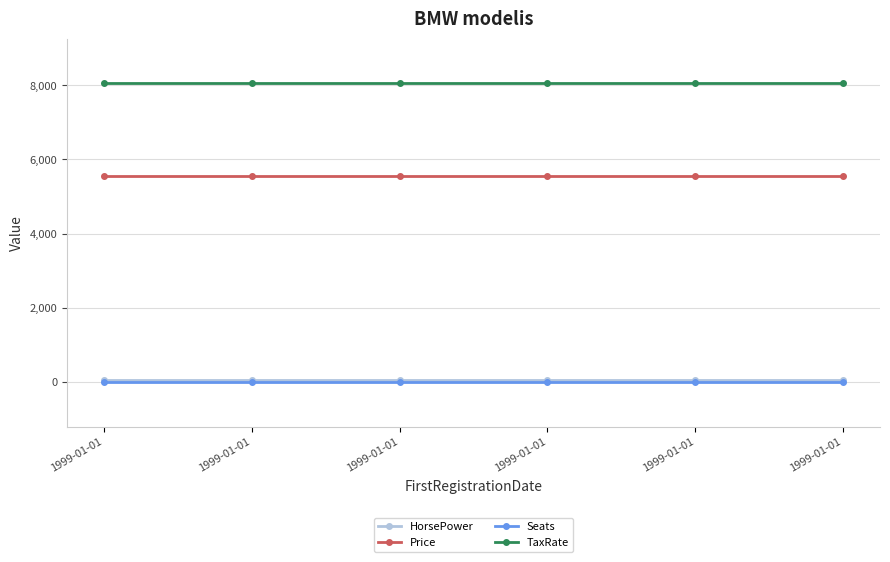

What is the value of the TaxRate point at the 3rd from the left?

8055